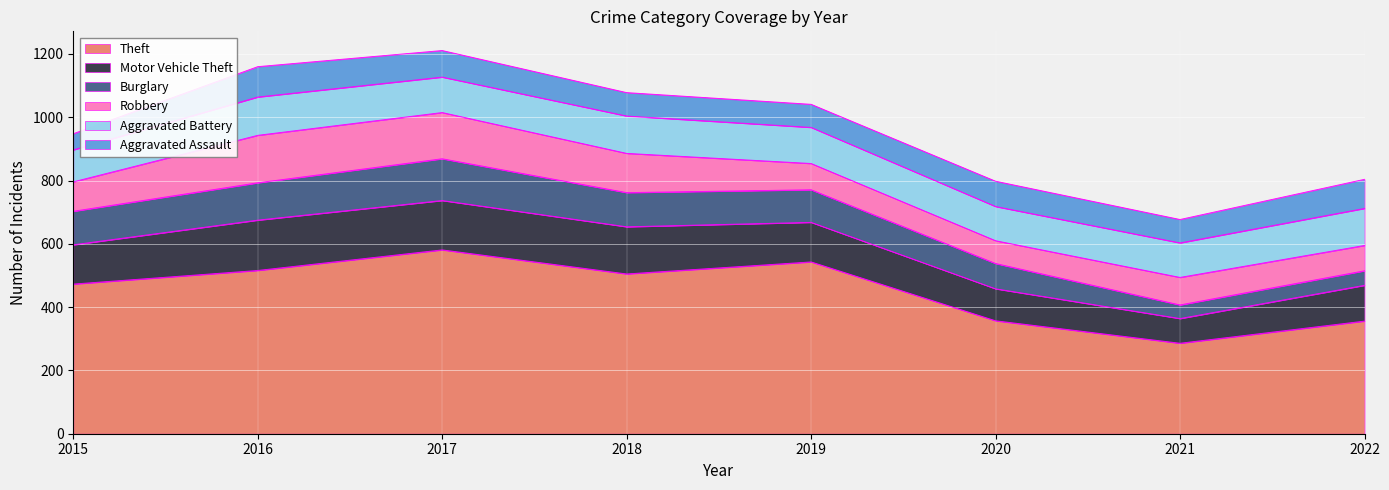

What is the total value across all series at 2016?

1160